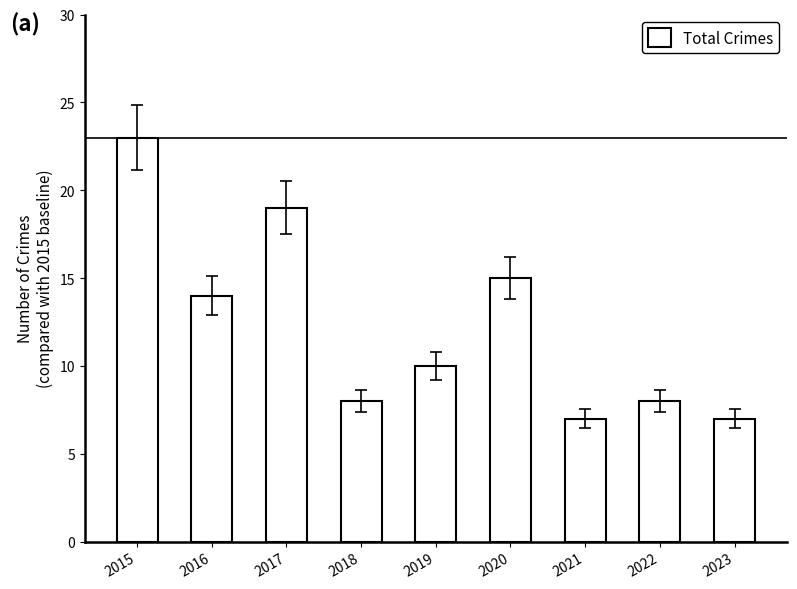

What is the average value?

12